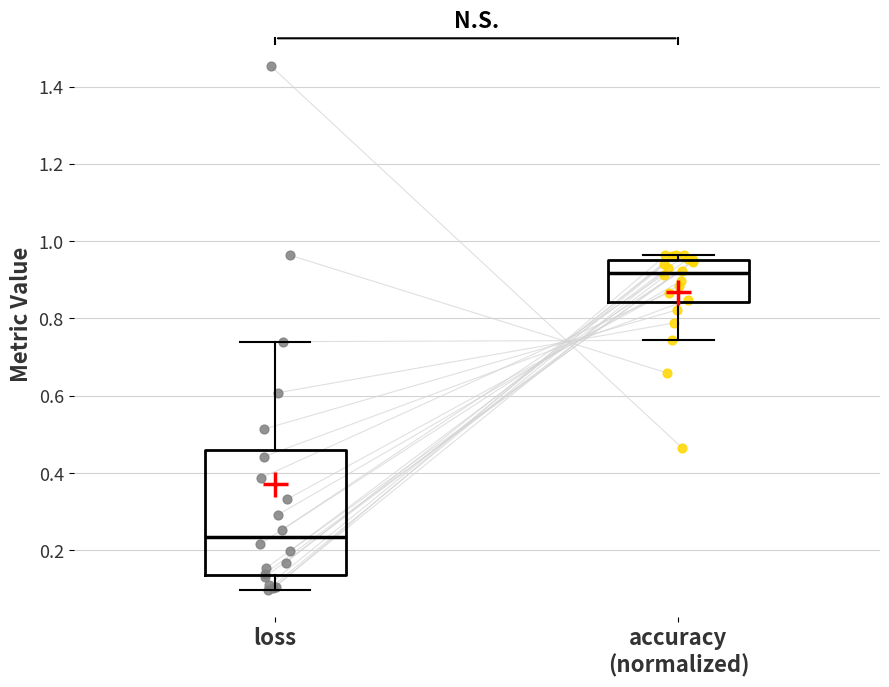

Comparing the boxes themselves (not the whiskers), which one is the tallest?

loss